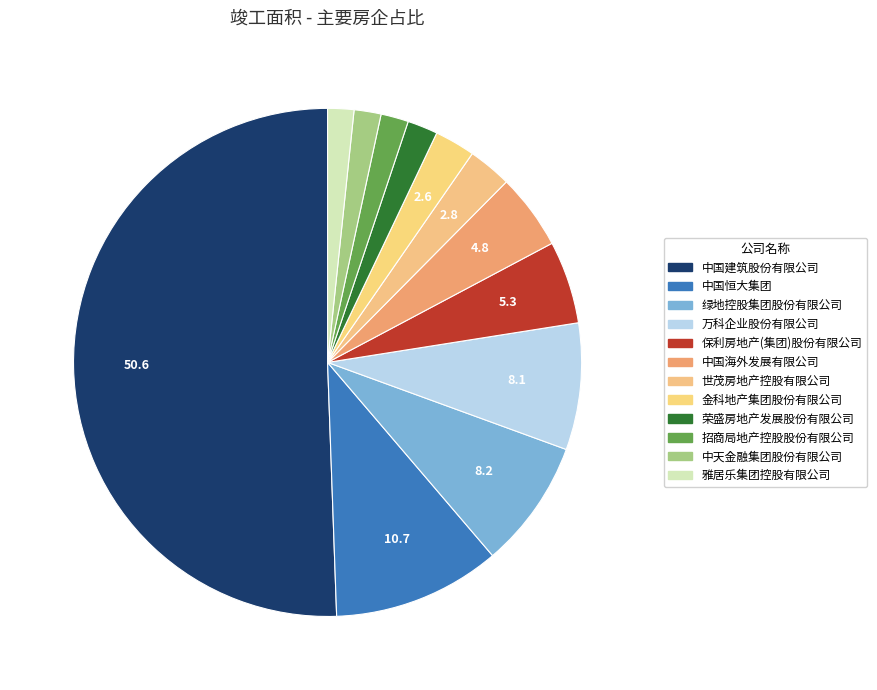

To the nearest percent, what is the combined percentage of 世茂房地产控股有限公司 and 万科企业股份有限公司?

11%